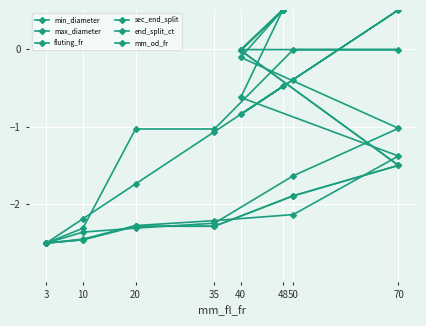

Between 3 and 10, which is larger?

10